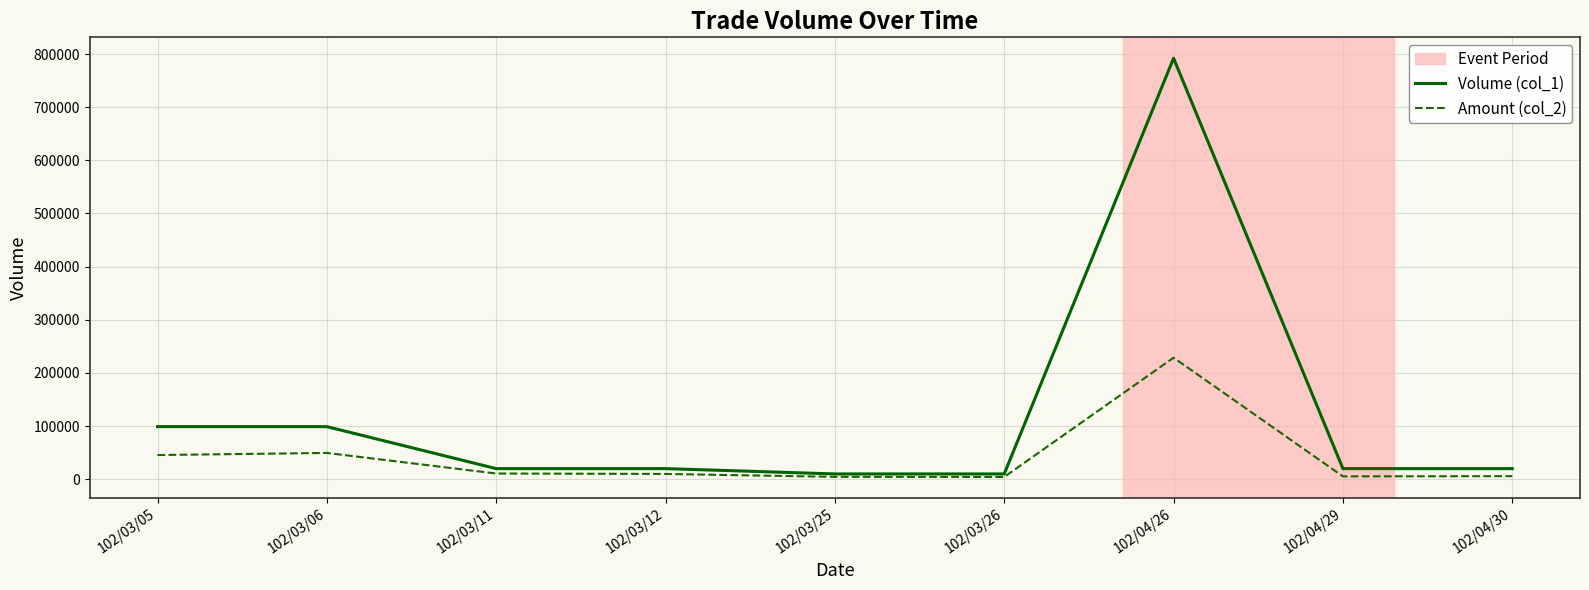

At which category is the sum across all series the highest?

102/04/26